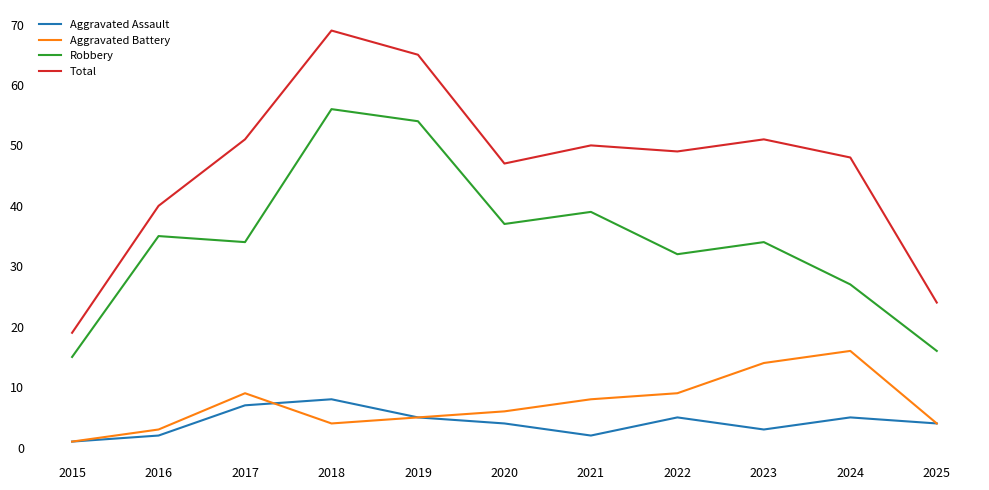

At which label does Aggravated Battery first exceed 6?

2017